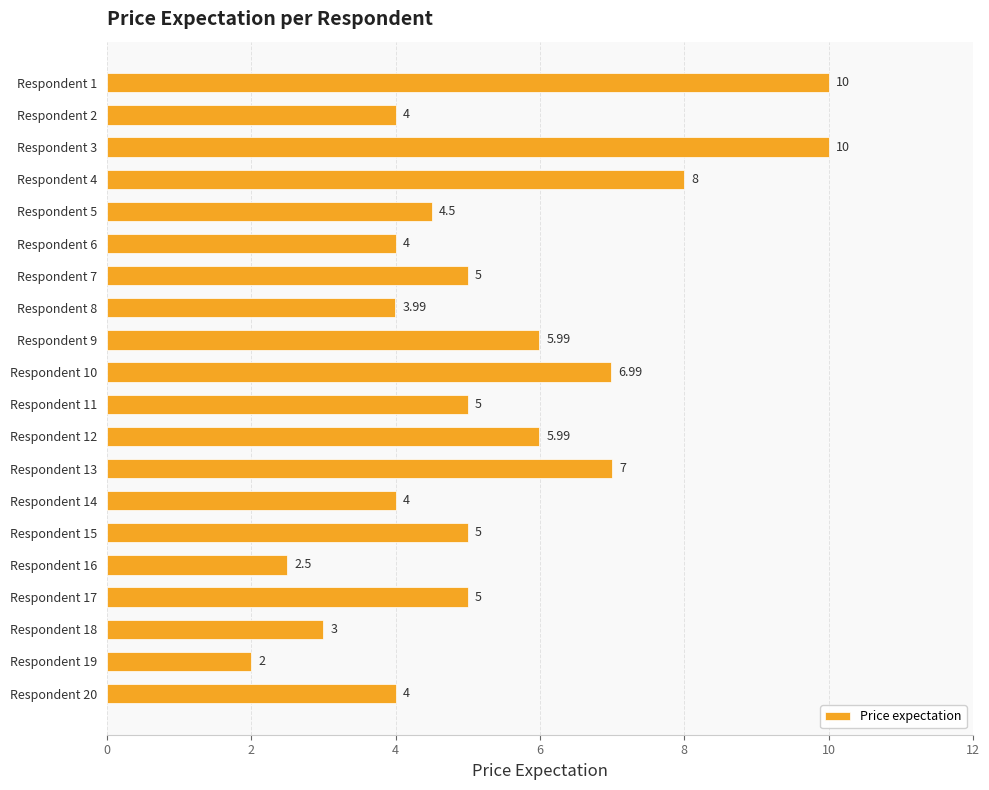

Between Respondent 6 and Respondent 12, which is larger?

Respondent 12